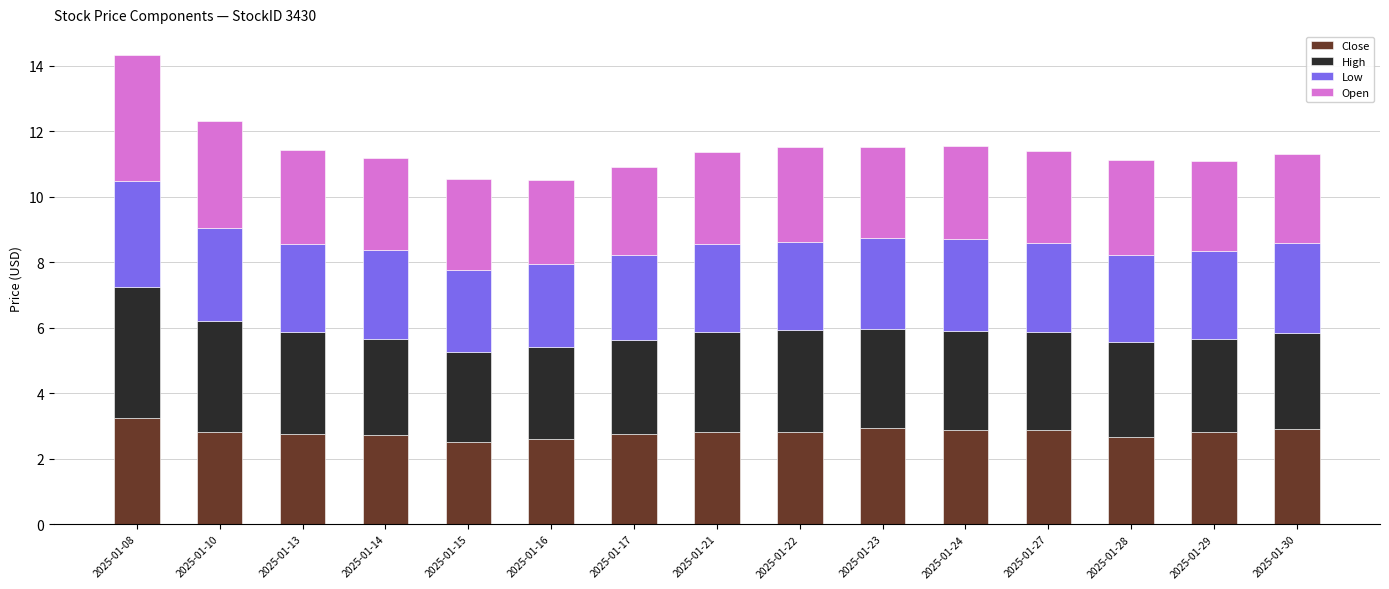

At which category is the sum across all series the highest?

2025-01-08